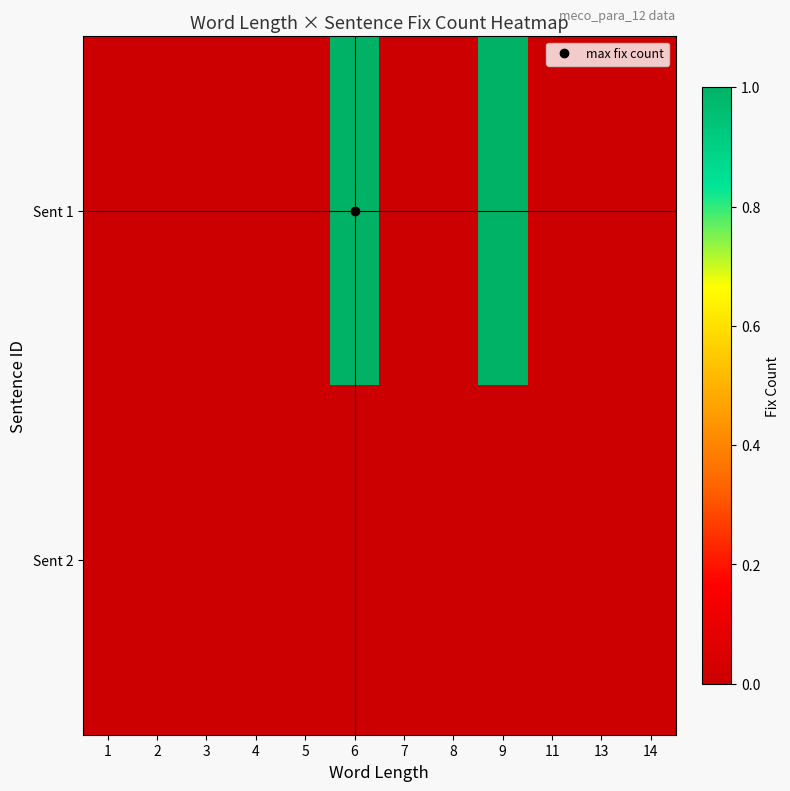

Reading left to right, transcribe all the data shown in this chart.

Sent 1: 1=0	2=0	3=0	4=0	5=0	6=1	7=0	8=0	9=1	11=0	13=0	14=0
Sent 2: 1=0	2=0	3=0	4=0	5=0	6=0	7=0	8=0	9=0	11=0	13=0	14=0